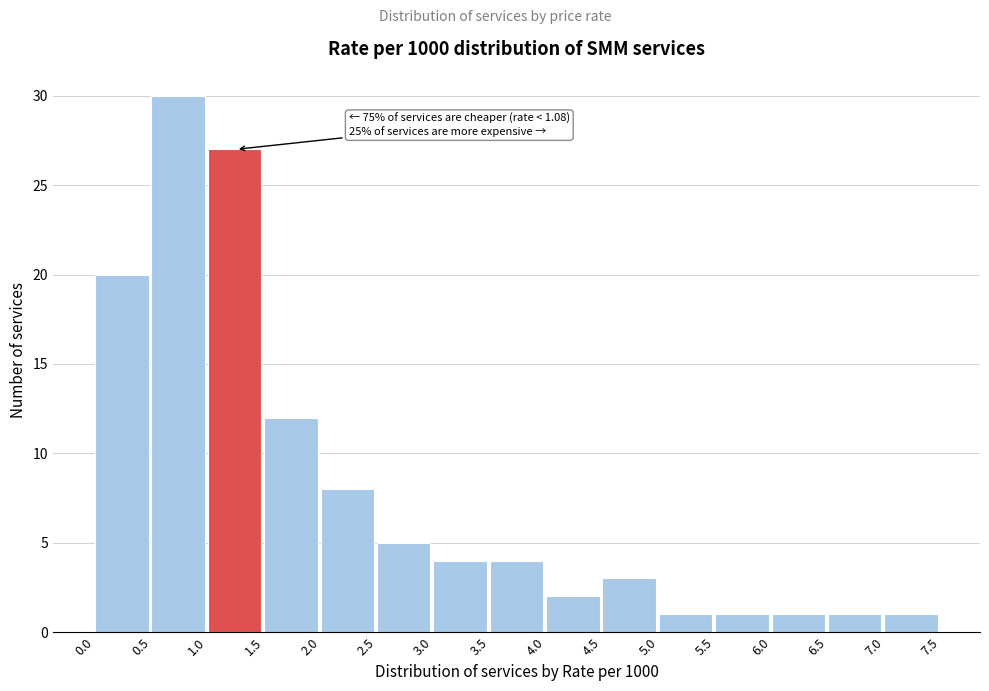

Over which range of the x-axis is the bar tallest?

0.5 to 1.0